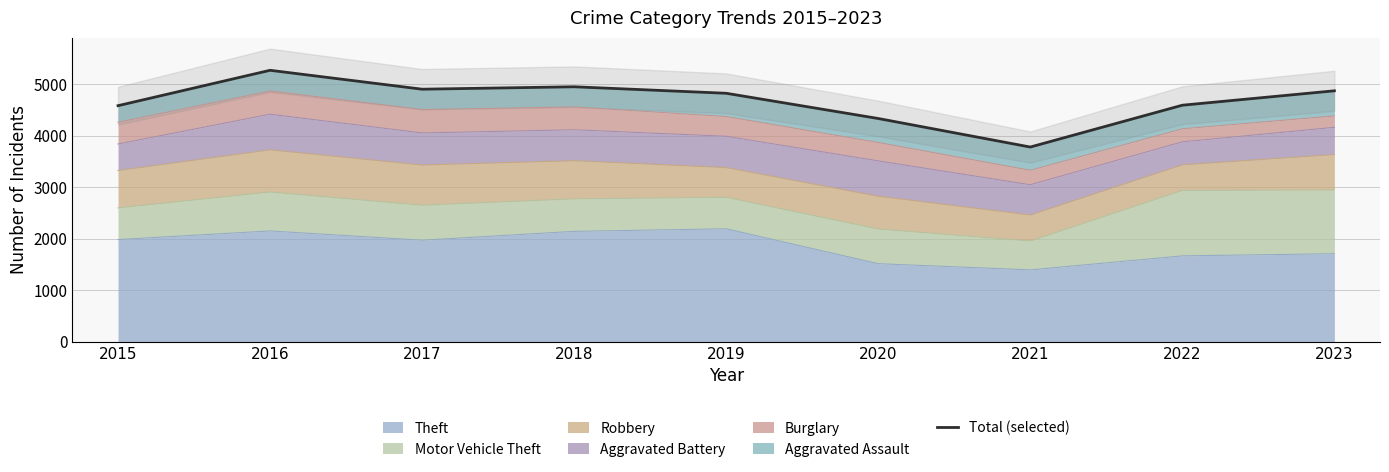

Reading left to right, list all the values displayed in this chart.

2015=4580	2016=5267	2017=4900	2018=4947	2019=4821	2020=4331	2021=3777	2022=4589	2023=4869